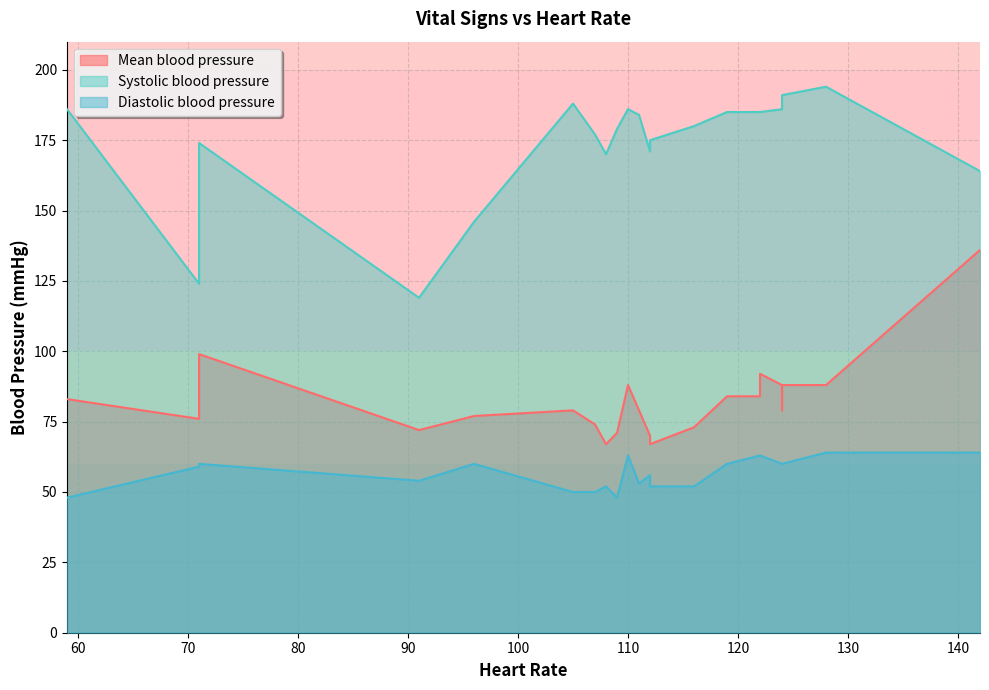

Rank the series by their maximum value, from highest to lowest.

Systolic blood pressure, Mean blood pressure, Diastolic blood pressure